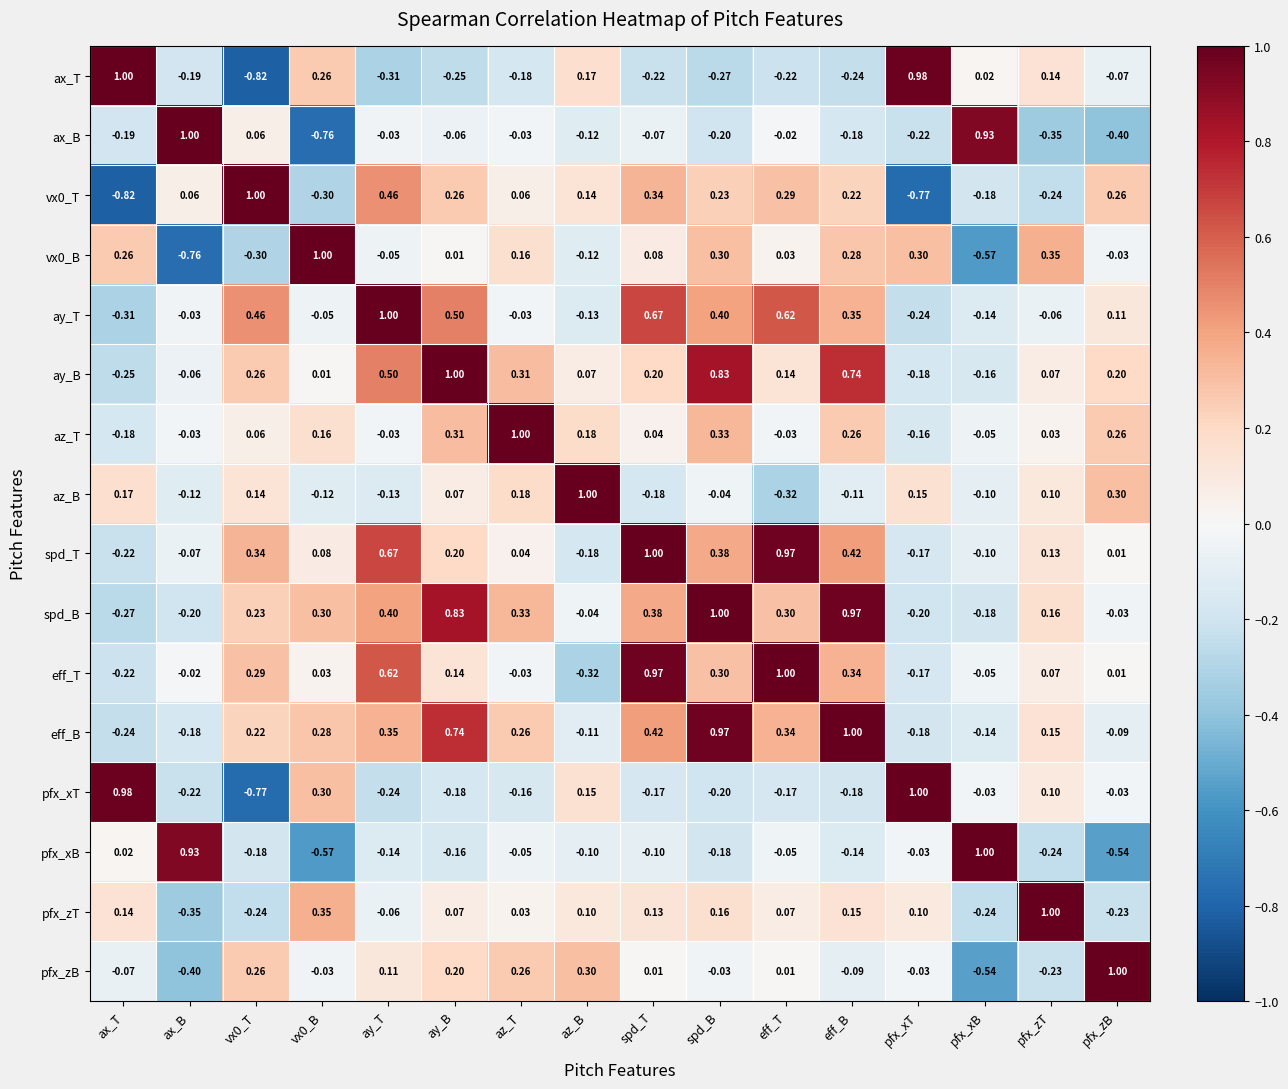

At how many categories does at least one series exceed 0?

16